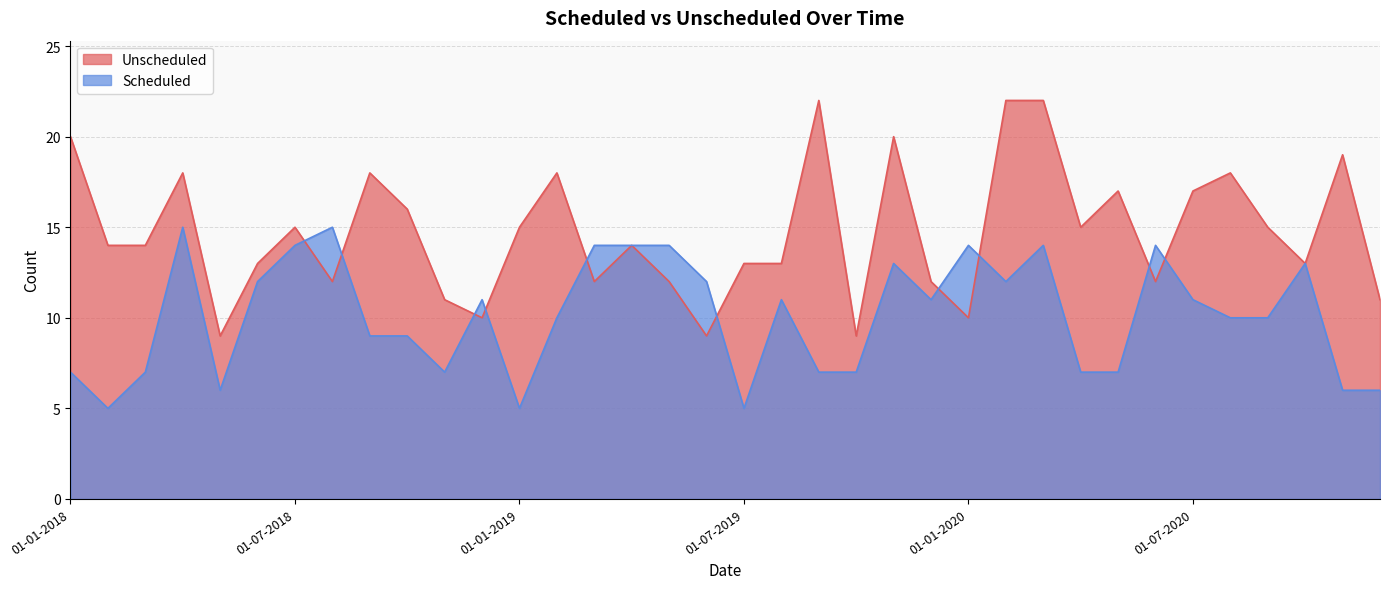

After their last crossing, which series has the higher values: Scheduled or Unscheduled?

Unscheduled